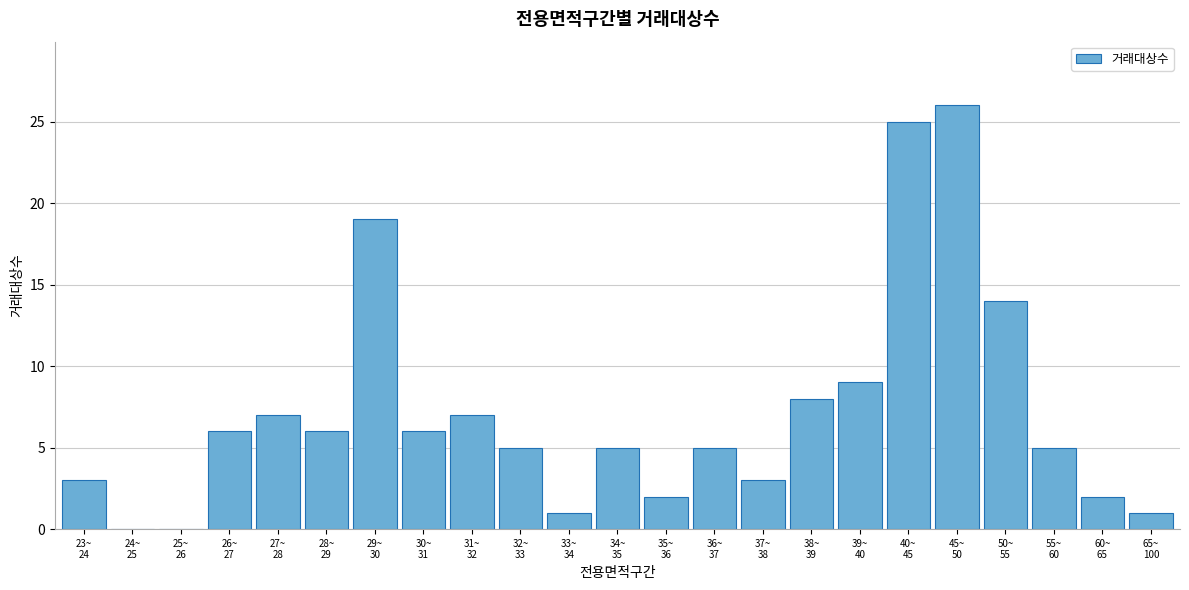

What is the sum of all values?

165